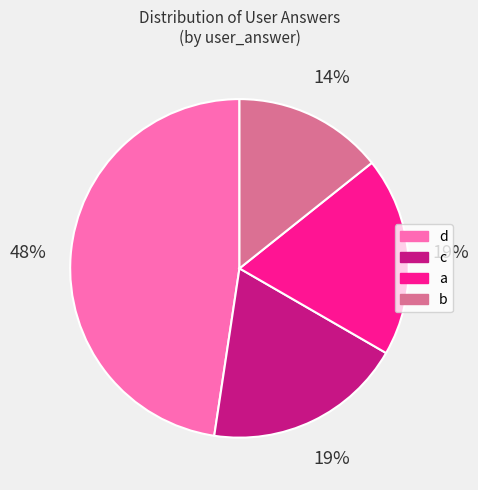

To the nearest percent, what percentage of the pie is d?

48%